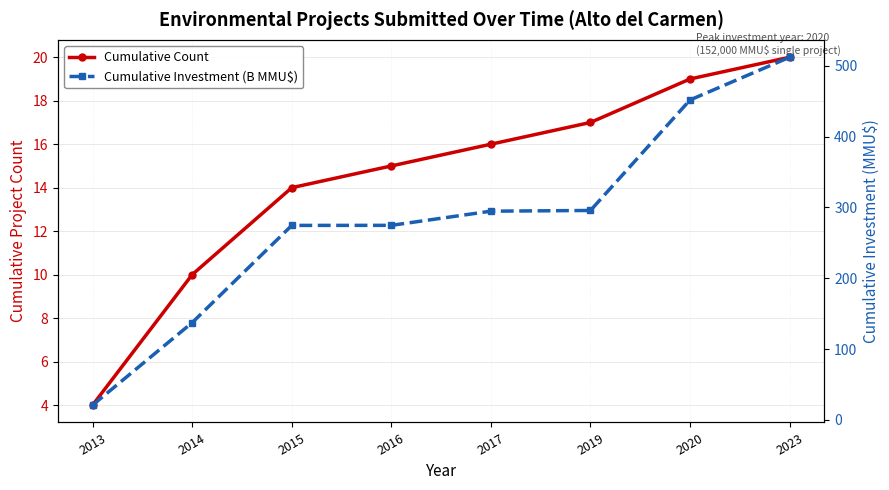

Does the chart display data point markers on the line(s)?

Yes